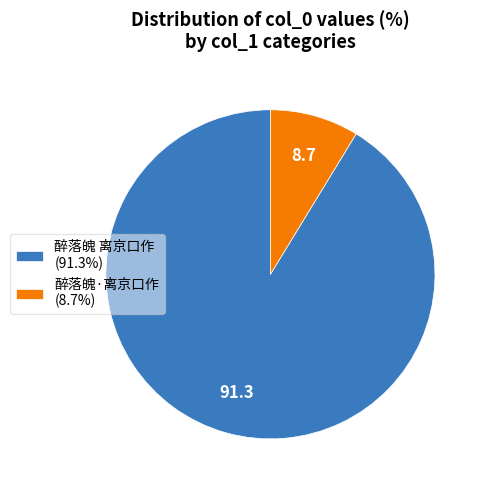

Is 醉落魄 离京口作 (91.3%) the majority of the pie?

Yes